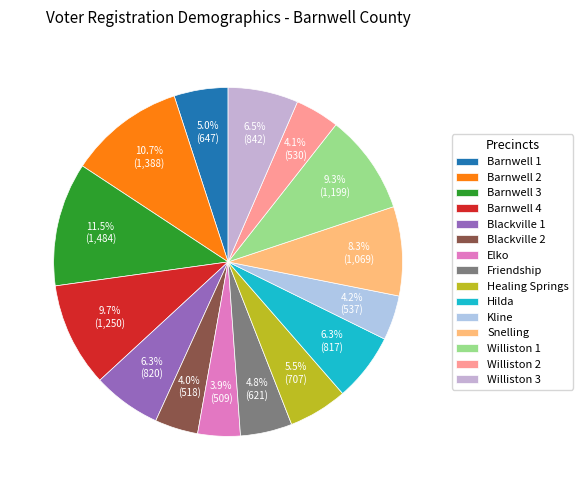

Which category has the biggest portion of the pie?

Barnwell 3